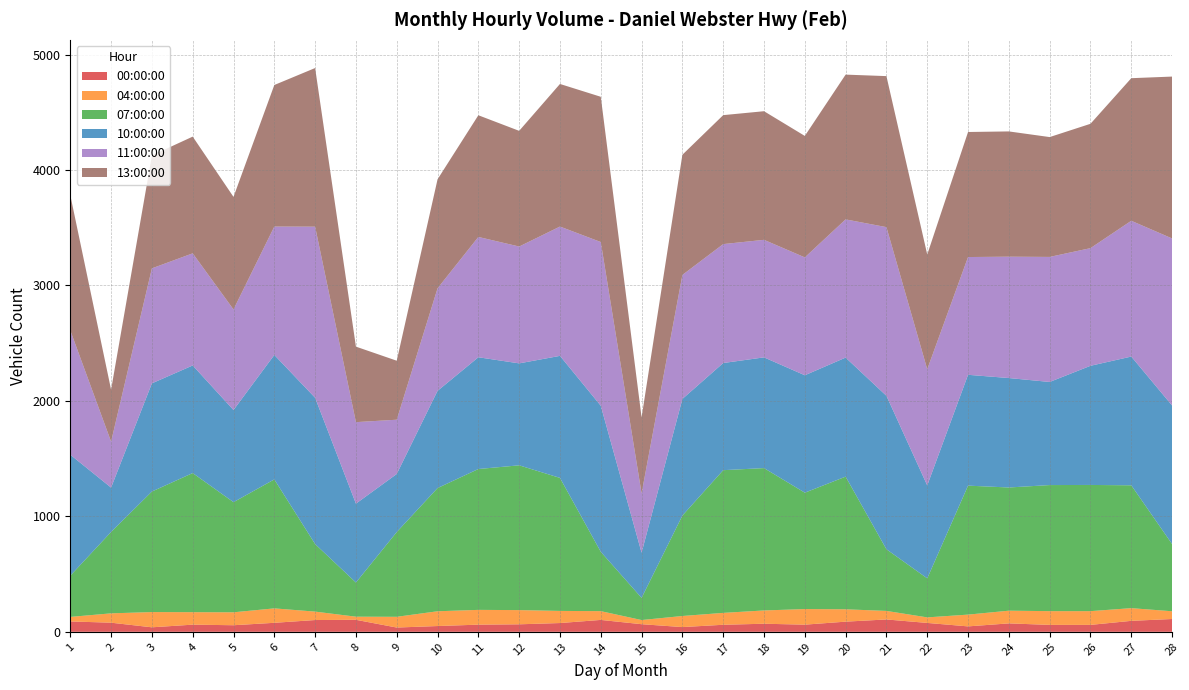

Reading right to left, what are all the values shown in this chart?

00:00:00: 111	95	60	60	73	47	77	107	88	62	70	61	41	66	103	76	65	62	50	37	104	102	78	57	62	39	79	90
04:00:00: 67	110	119	119	110	102	48	74	107	135	115	103	96	36	76	105	123	128	128	93	27	73	125	112	108	132	81	39
07:00:00: 582	1064	1093	1092	1067	1117	338	534	1149	1008	1233	1236	870	192	514	1152	1254	1220	1067	734	296	585	1117	954	1205	1044	705	357
10:00:00: 1200	1115	1032	893	948	960	805	1329	1031	1017	959	928	1010	391	1265	1057	883	968	842	503	683	1267	1078	798	932	937	384	1048
11:00:00: 1447	1176	1019	1083	1051	1020	1006	1461	1197	1021	1018	1030	1074	514	1418	1120	1012	1042	888	470	706	1482	1112	871	971	996	398	1077
13:00:00: 1402	1235	1077	1038	1085	1083	994	1308	1254	1052	1114	1117	1041	658	1258	1235	1002	1054	944	511	654	1374	1226	975	1011	978	450	1172